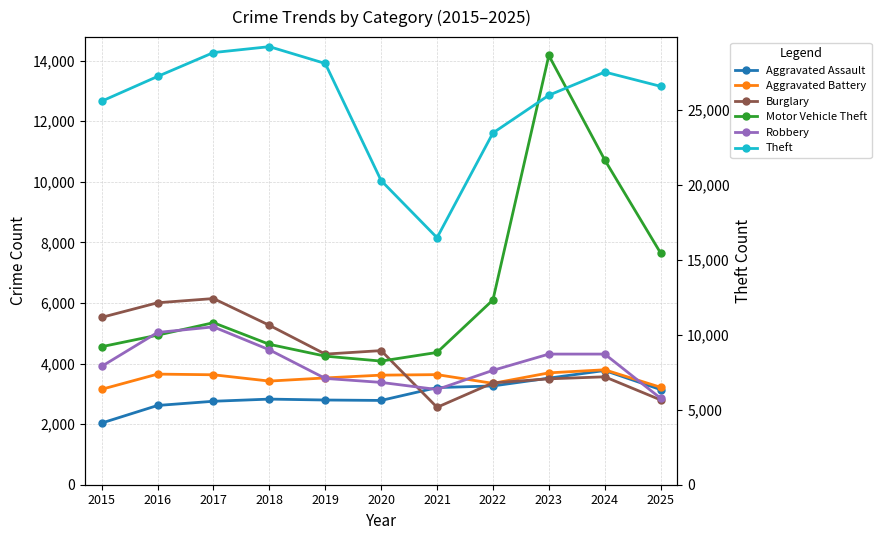

Reading left to right, list all the values displayed in this chart.

Aggravated Assault: 2015=2036	2016=2616	2017=2755	2018=2826	2019=2796	2020=2782	2021=3206	2022=3260	2023=3518	2024=3770	2025=3140
Aggravated Battery: 2015=3150	2016=3651	2017=3629	2018=3421	2019=3525	2020=3617	2021=3634	2022=3346	2023=3692	2024=3794	2025=3216
Burglary: 2015=5524	2016=6006	2017=6145	2018=5262	2019=4311	2020=4427	2021=2555	2022=3361	2023=3495	2024=3562	2025=2799
Motor Vehicle Theft: 2015=4556	2016=4937	2017=5348	2018=4634	2019=4244	2020=4081	2021=4366	2022=6099	2023=14168	2024=10722	2025=7647
Robbery: 2015=3907	2016=5026	2017=5210	2018=4453	2019=3509	2020=3377	2021=3143	2022=3775	2023=4312	2024=4312	2025=2853
Theft: 2015=25599	2016=27249	2017=28844	2018=29238	2019=28116	2020=20298	2021=16486	2022=23478	2023=25996	2024=27545	2025=26590